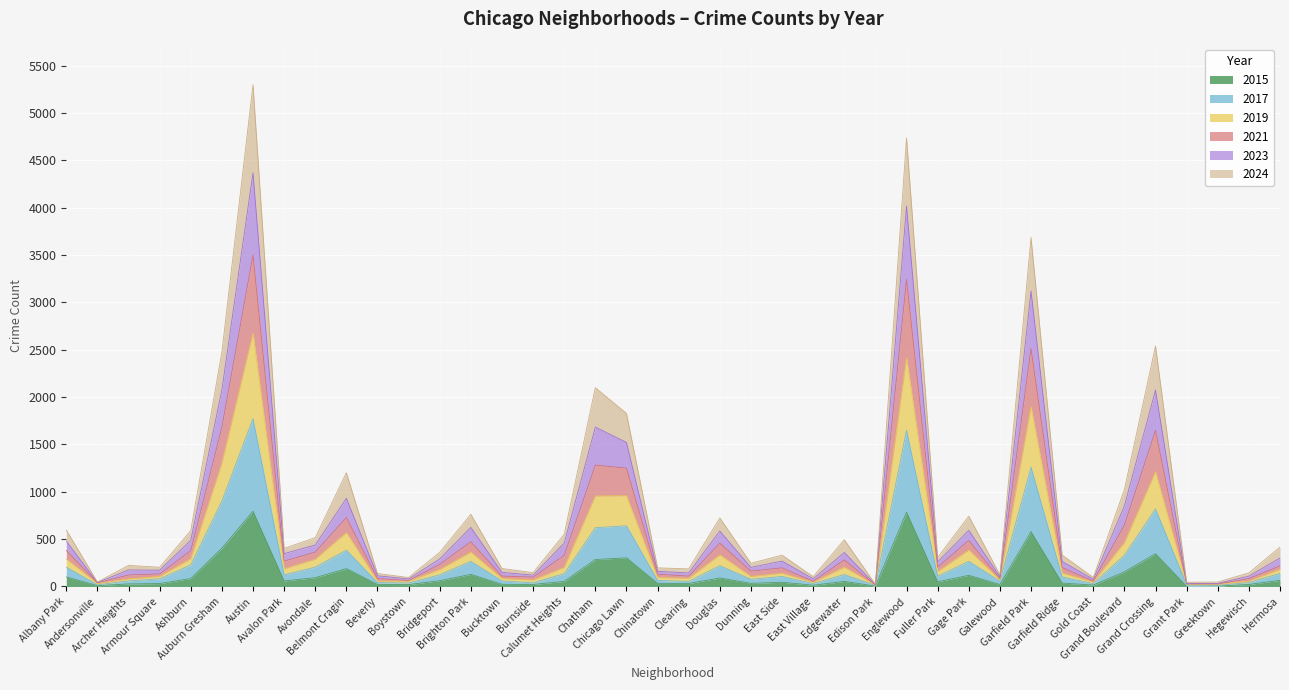

What is the maximum value shown in the chart?

5301